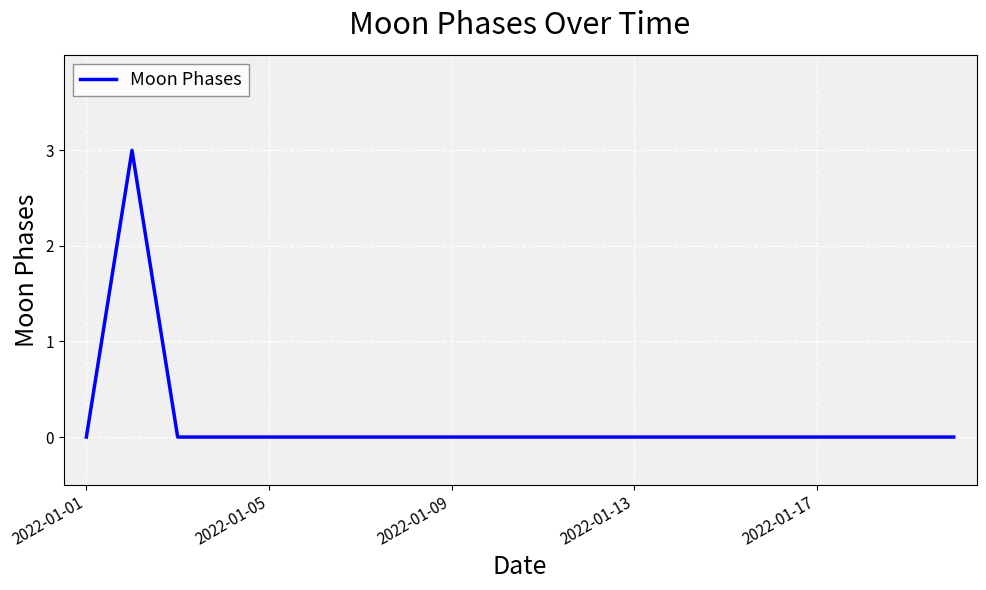

What is the maximum value shown in the chart?

3